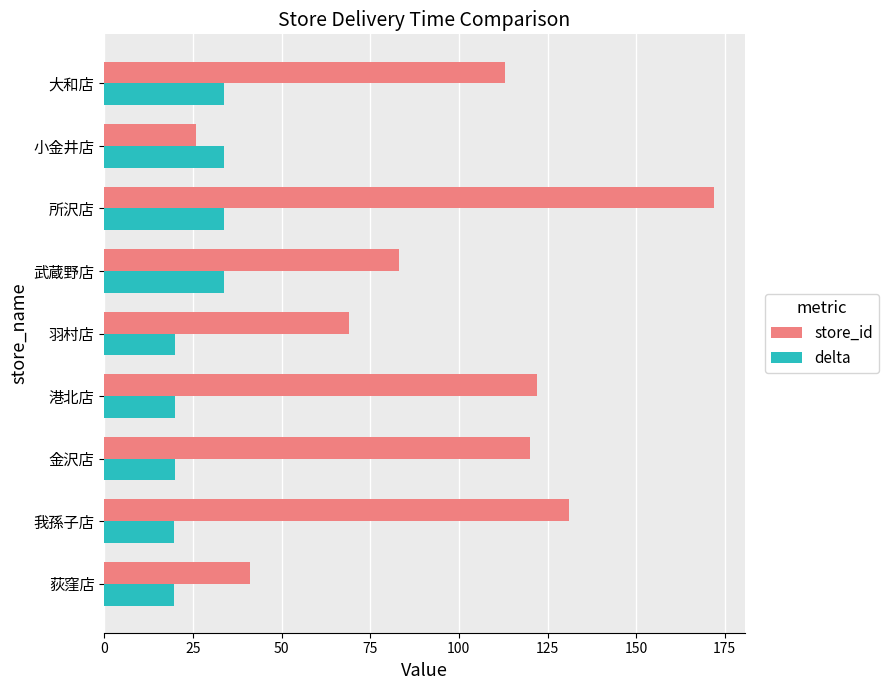

Which series has the largest total across all categories?

store_id